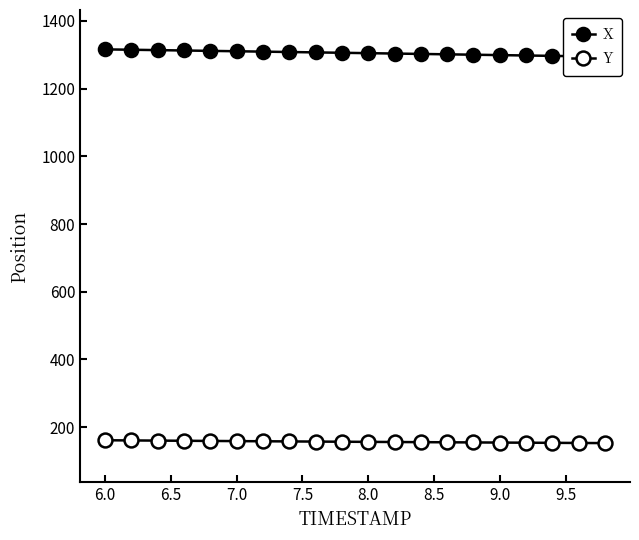

Rank the series by their average value, from lowest to highest.

Y, X